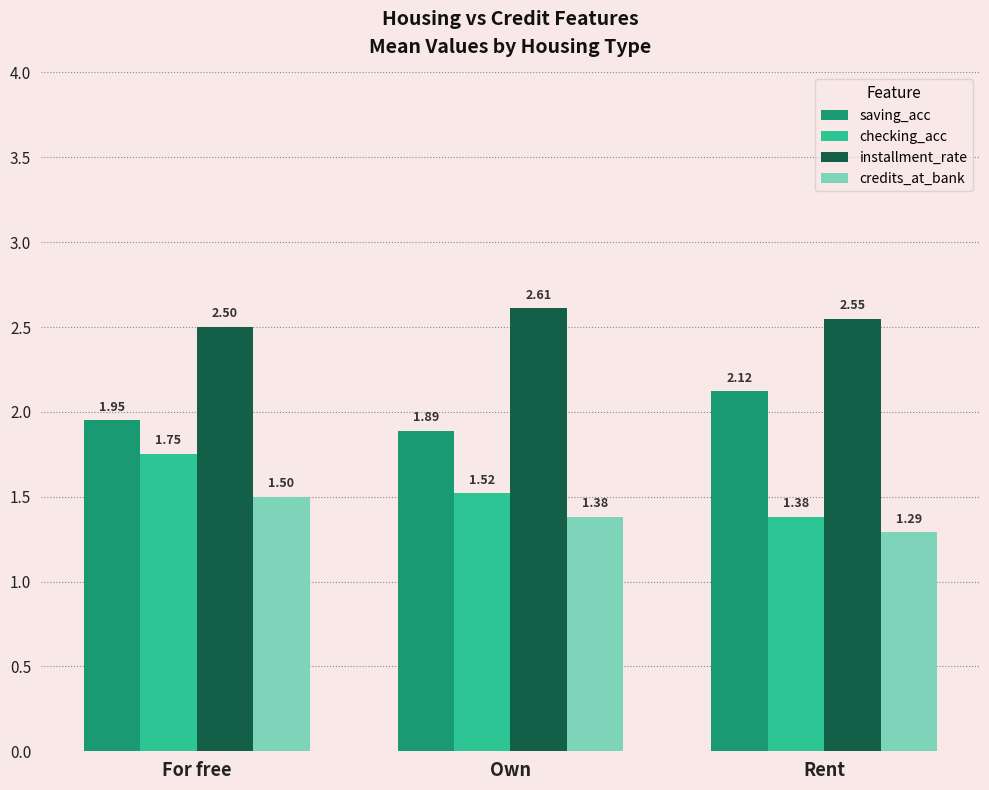

Which label corresponds to the largest value in the chart?

Own